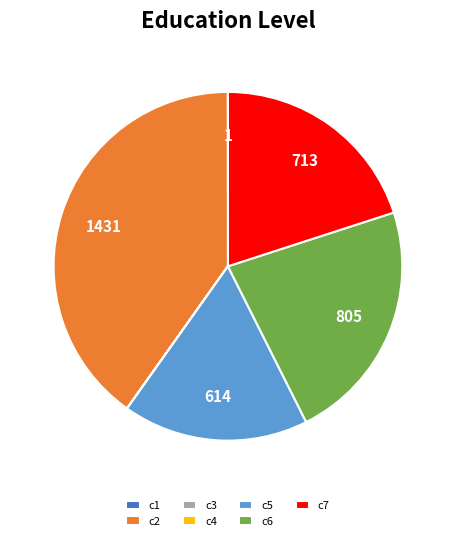

Approximately how many times larger is the value at c5 compared to c7?

0.9